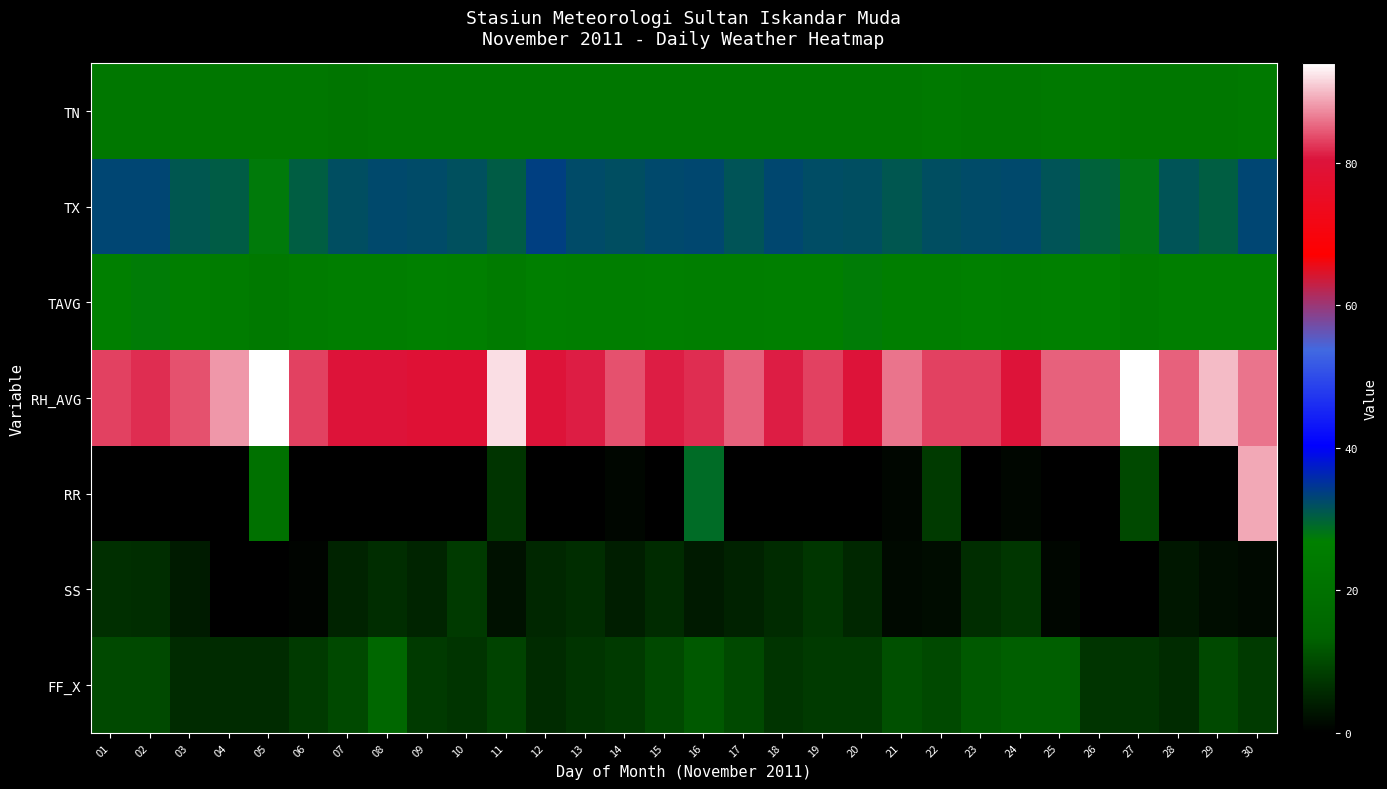

Between 04 and 18, which series saw the biggest shift?

RH_AVG